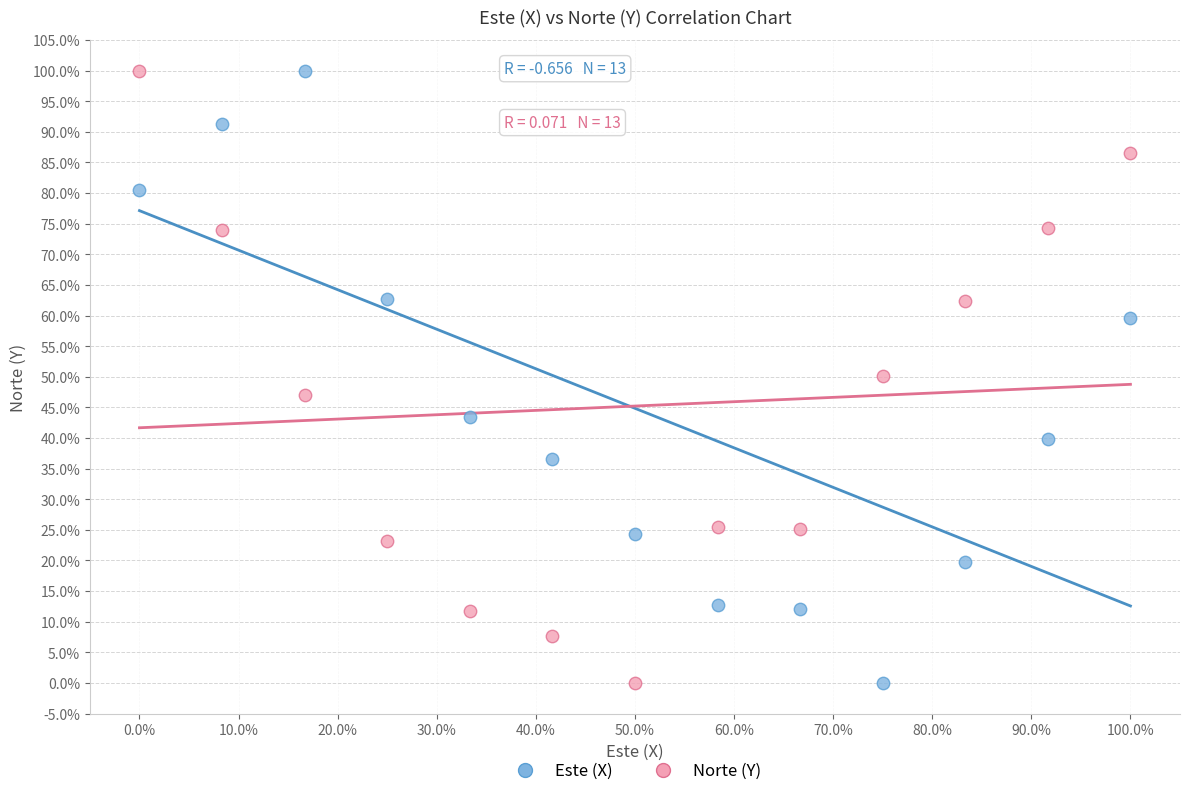

What is the X range (max minus min) for the scatter plot?

100.0